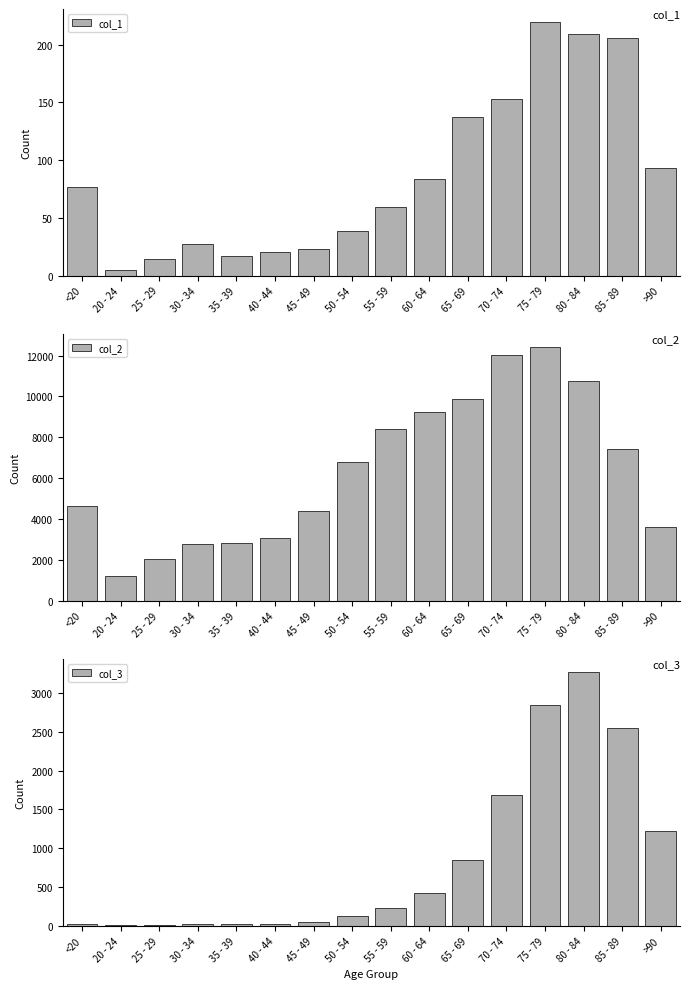

Are the bars grouped side by side (vs. stacked)?

Yes